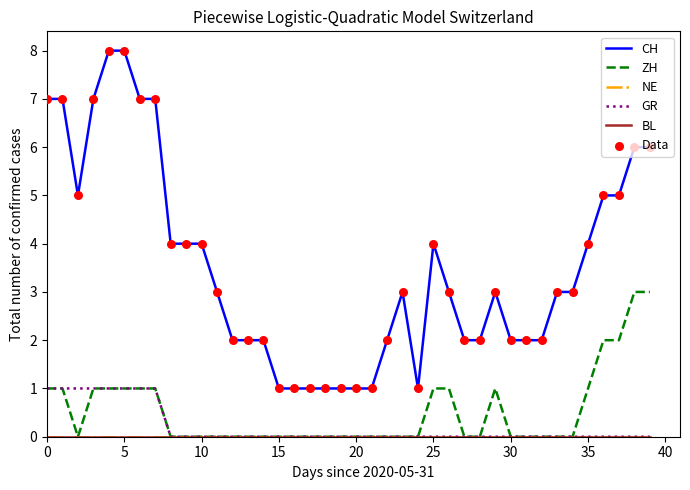

Does the chart have visible grid lines?

No